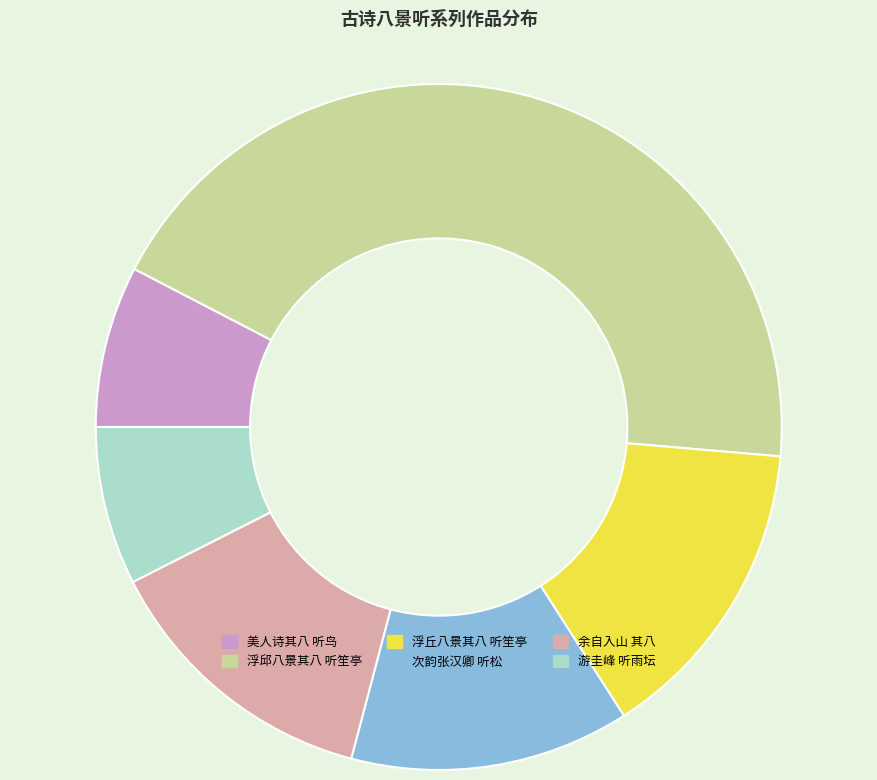

Which category has the biggest portion of the pie?

浮邱八景其八 听笙亭